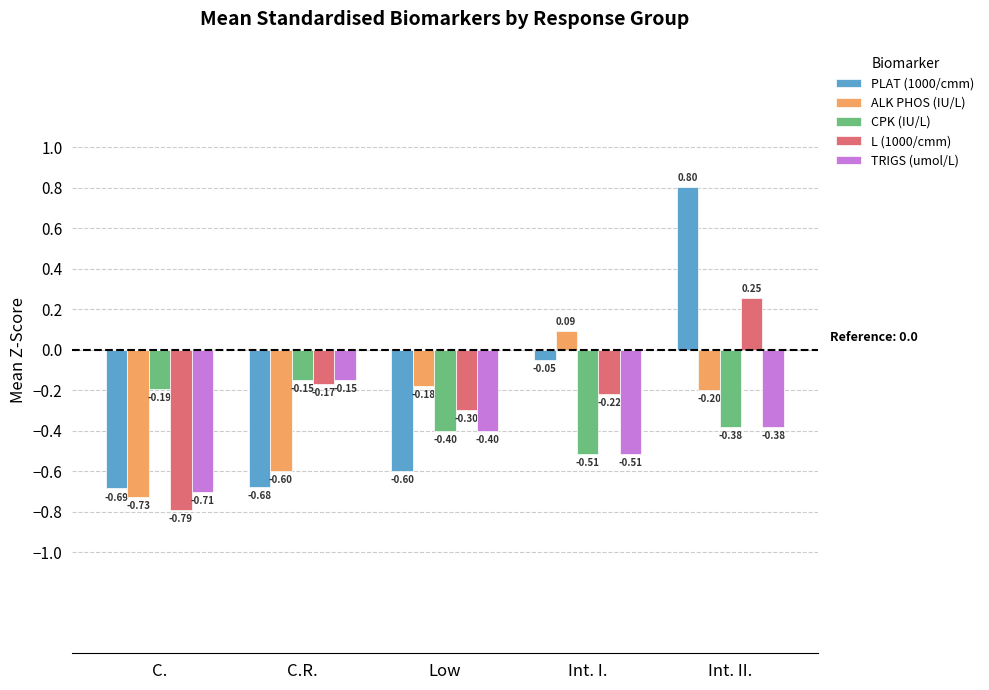

True or false: TRIGS (umol/L) has a value of -0.6 at Low.

False